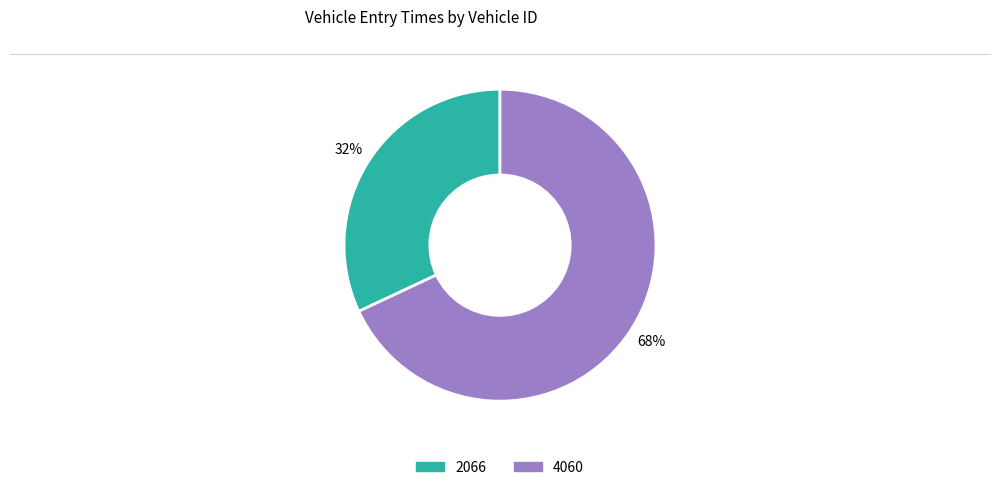

Is it true that 2066 is 45% of the pie?

False